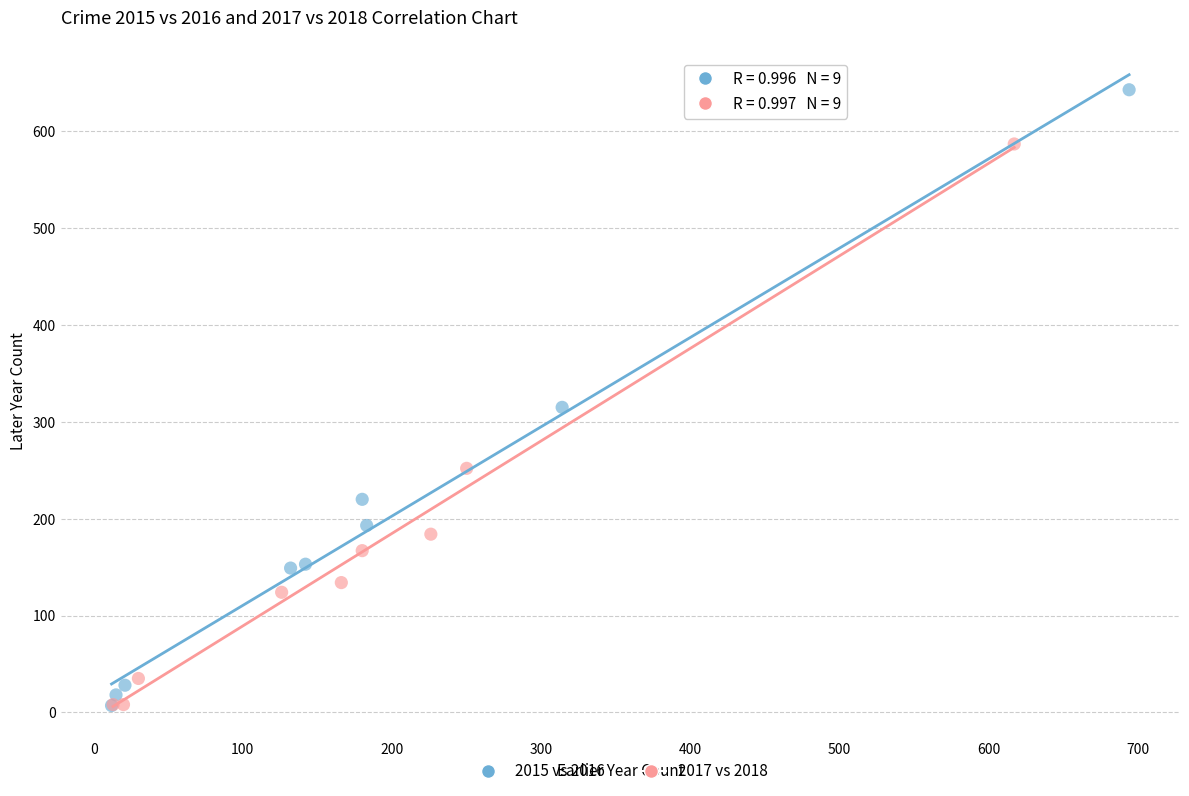

Which series contains the highest Y value?

2015 vs 2016